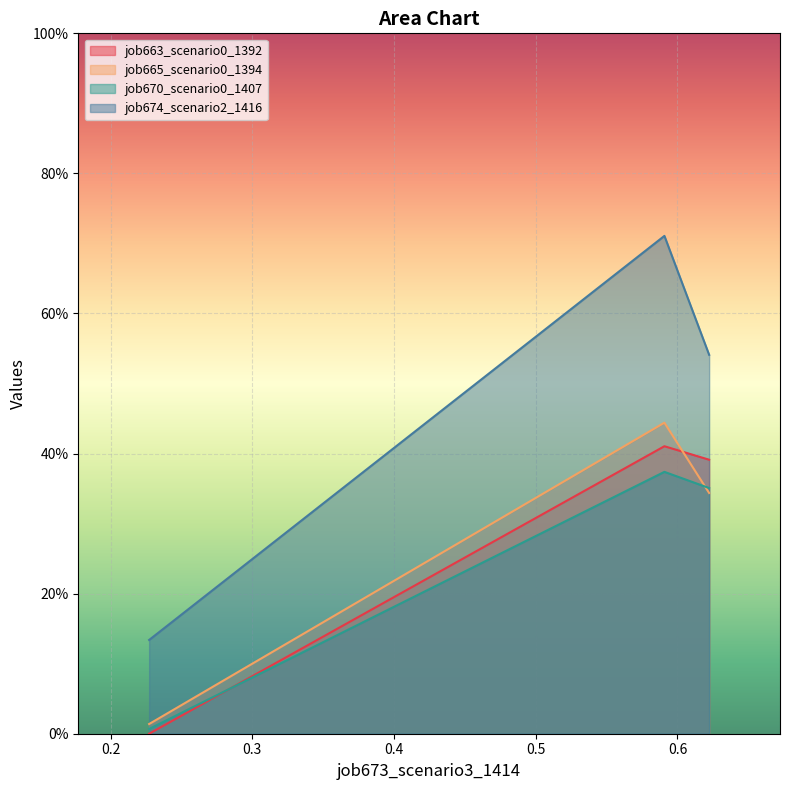

Which series has the widest spread of values?

job674_scenario2_1416